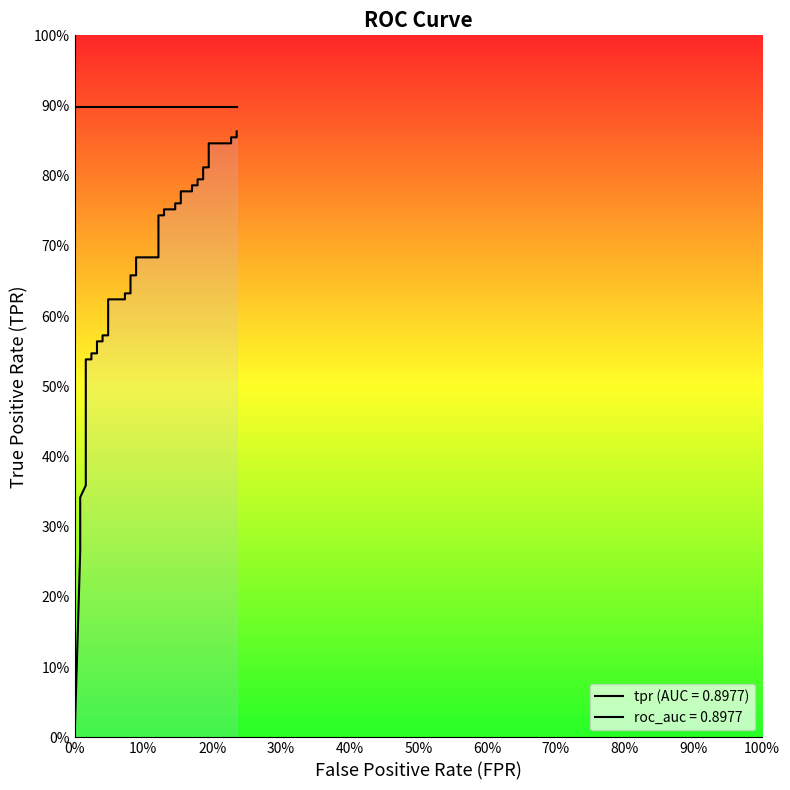

What is the value of the 13th point from the left?

0.6